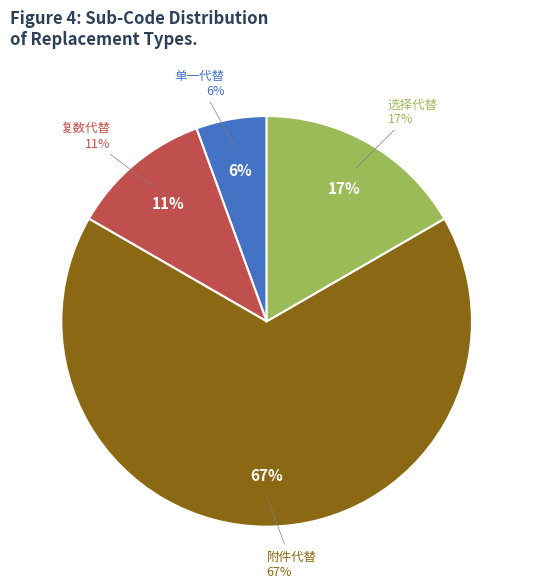

How many segments does this pie chart have?

4